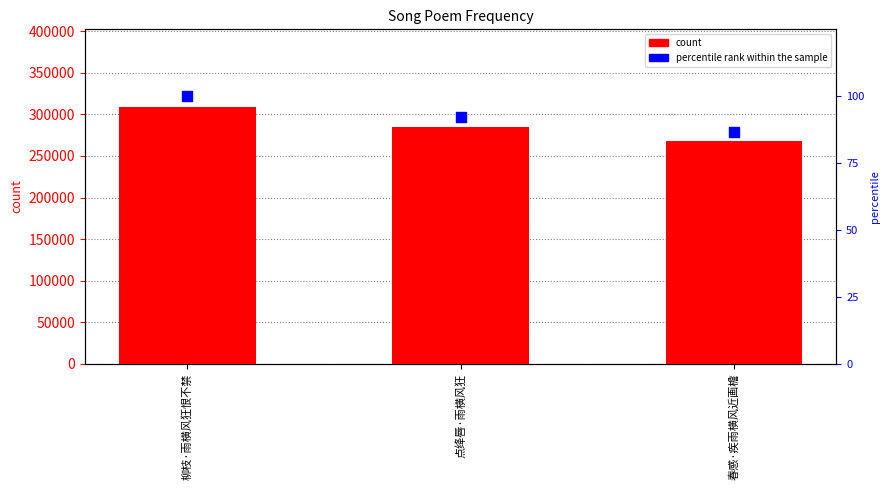

At which category is the sum across all series the highest?

柳枝·雨横风狂恨不禁